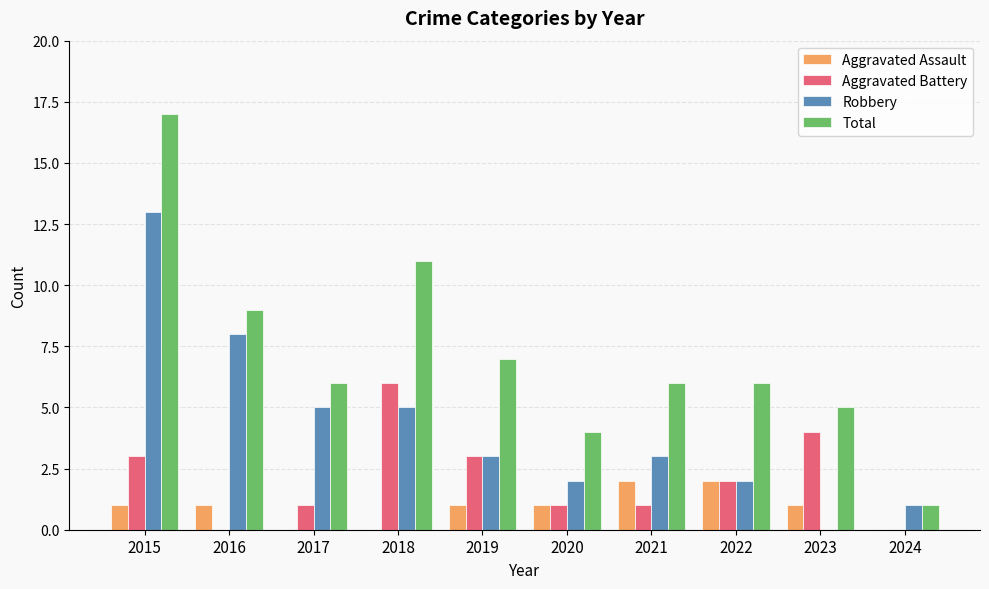

Reading left to right, what are all the values shown in this chart?

Aggravated Assault: 2015=1	2016=1	2017=0	2018=0	2019=1	2020=1	2021=2	2022=2	2023=1	2024=0
Aggravated Battery: 2015=3	2016=0	2017=1	2018=6	2019=3	2020=1	2021=1	2022=2	2023=4	2024=0
Robbery: 2015=13	2016=8	2017=5	2018=5	2019=3	2020=2	2021=3	2022=2	2023=0	2024=1
Total: 2015=17	2016=9	2017=6	2018=11	2019=7	2020=4	2021=6	2022=6	2023=5	2024=1